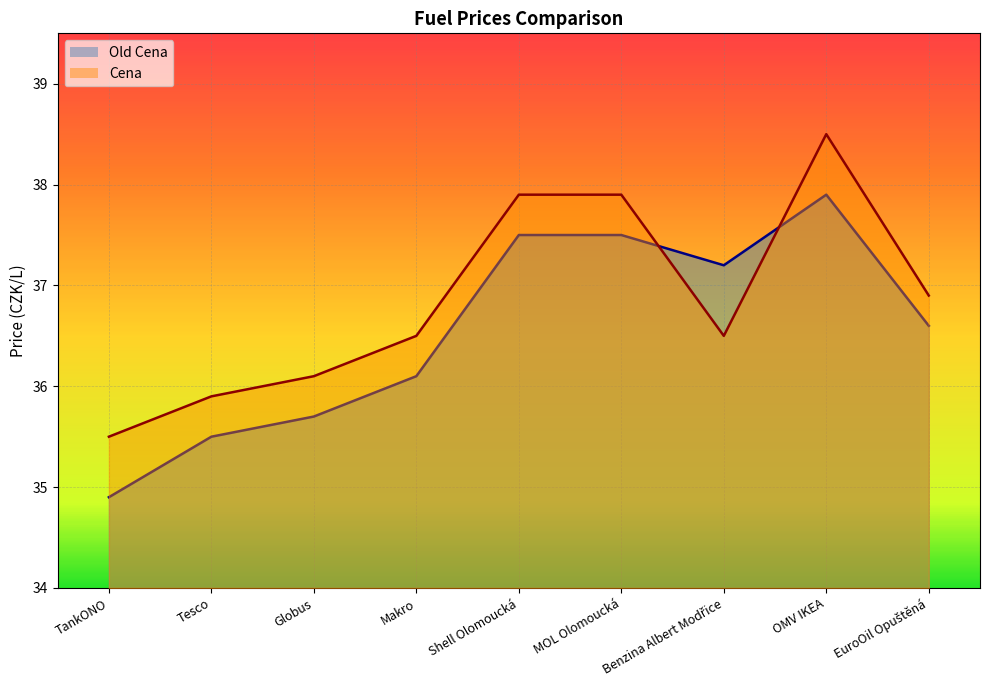

What is the difference between the second highest and second lowest values in the Cena series?

2.0